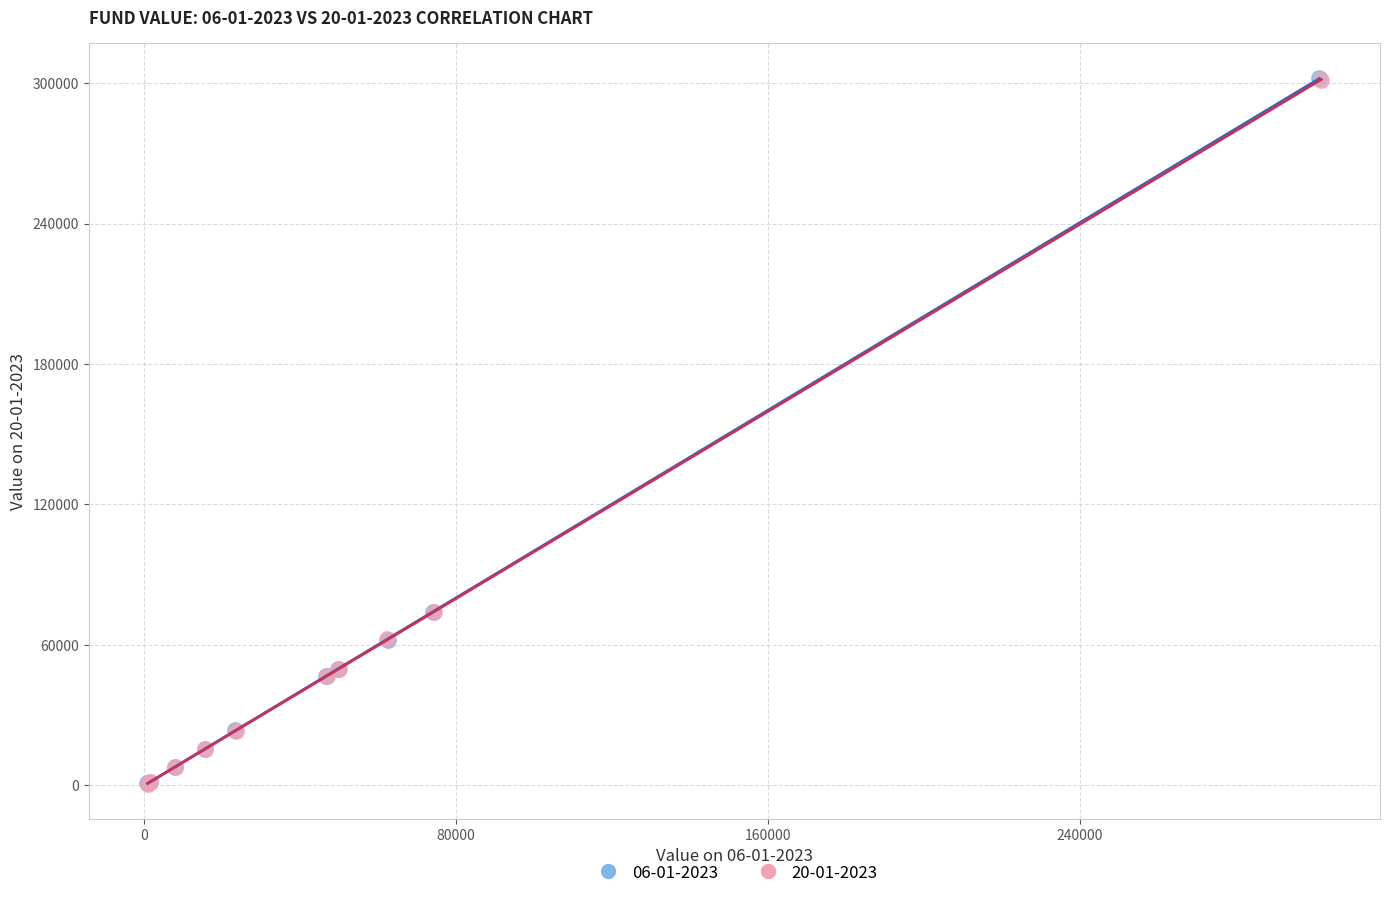

What are all the series names shown in the legend?

06-01-2023, 20-01-2023